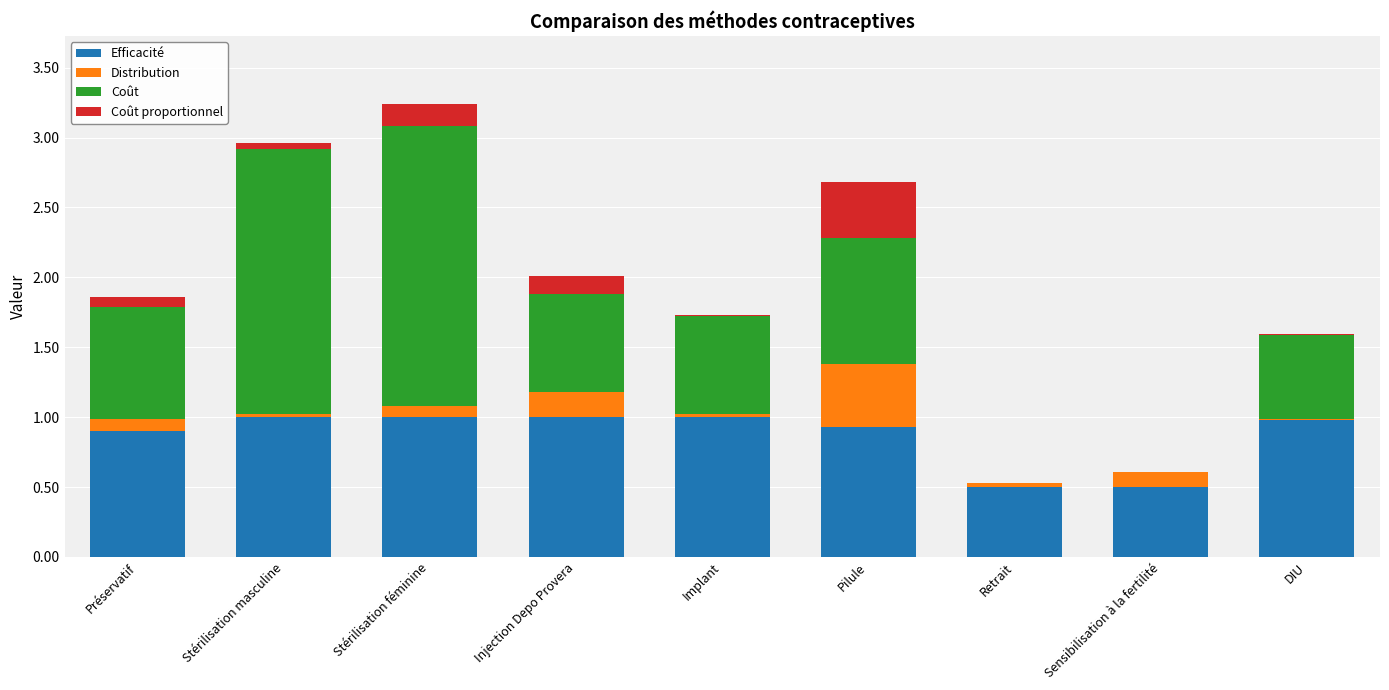

What is the sum of all Efficacité values?

7.8